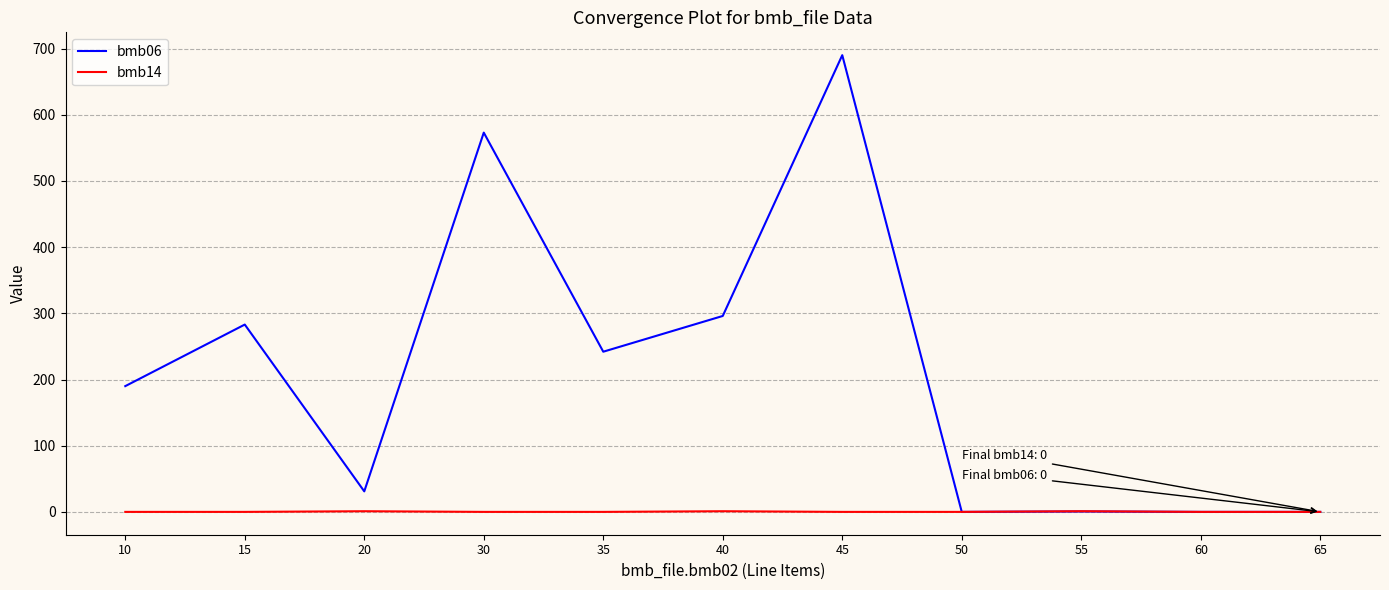

What is the spread (max minus min) of values at 35?

242.0